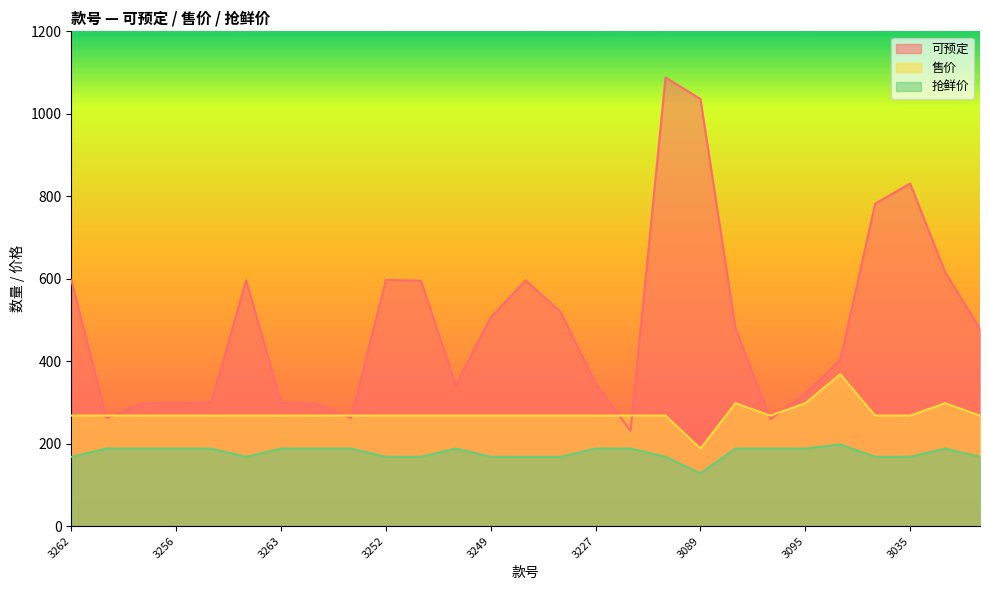

What are all the series names shown in the legend?

可预定, 售价, 抢鲜价